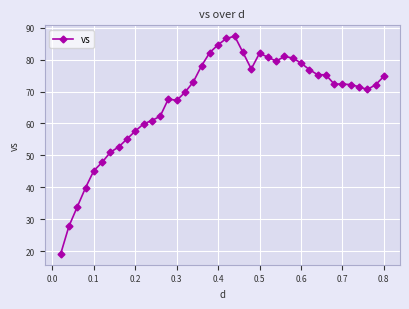

What is the value of the 4th point from the left?

39.9